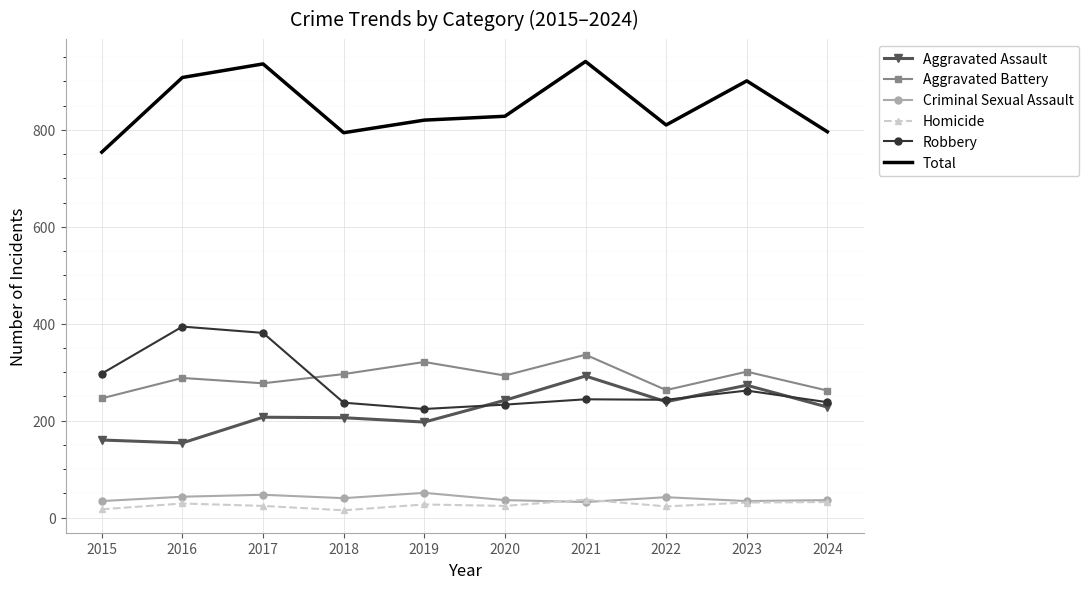

In Criminal Sexual Assault, how many points are higher than both neighbors (excluding endpoints)?

3